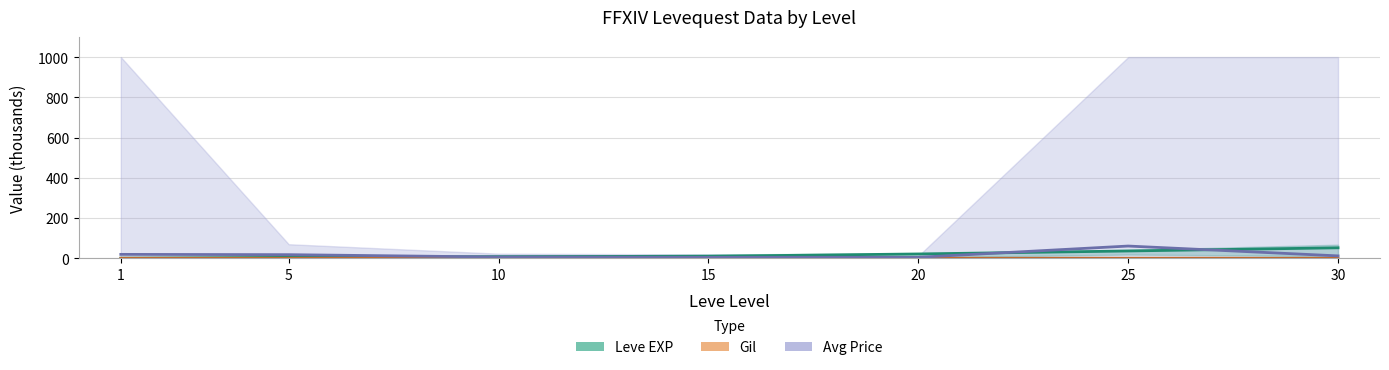

Where is Avg Price mid nearest to the value 32?

1